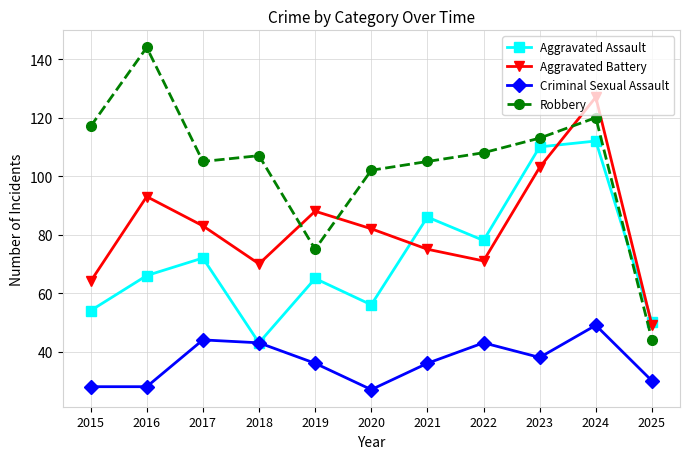

List the series in order of their peak value, lowest first.

Criminal Sexual Assault, Aggravated Assault, Aggravated Battery, Robbery